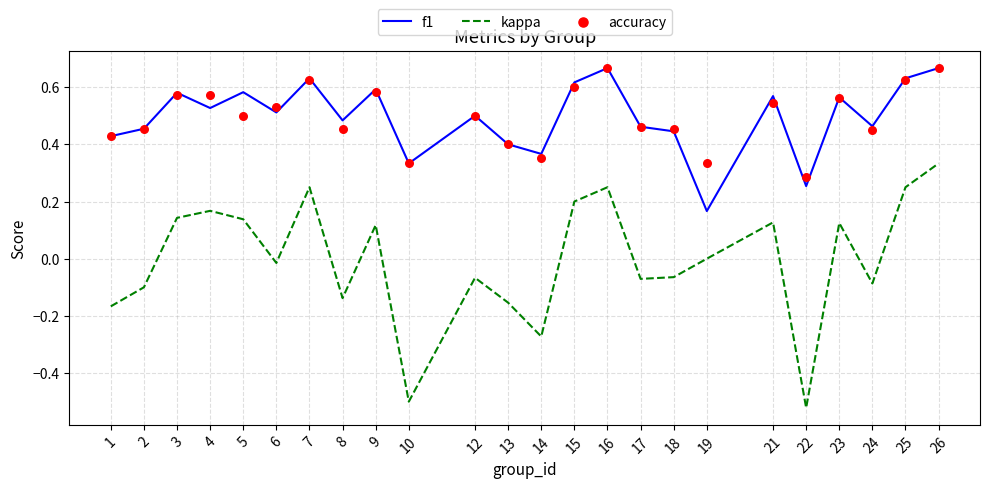

At how many categories does at least one series exceed 0?

24